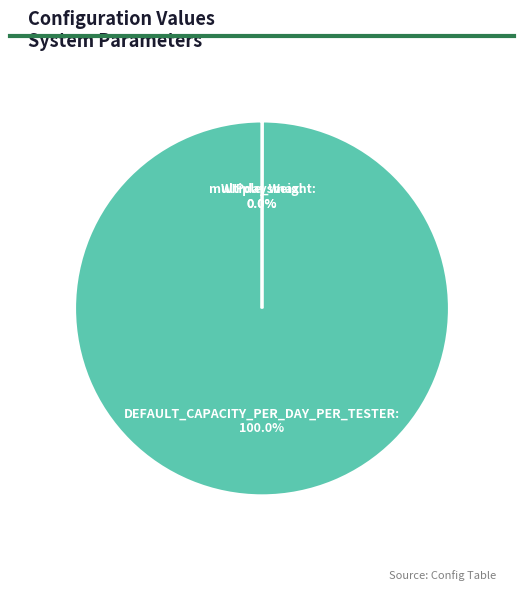

Is DEFAULT_CAPACITY_PER_DAY_PER_TESTER the majority of the pie?

Yes